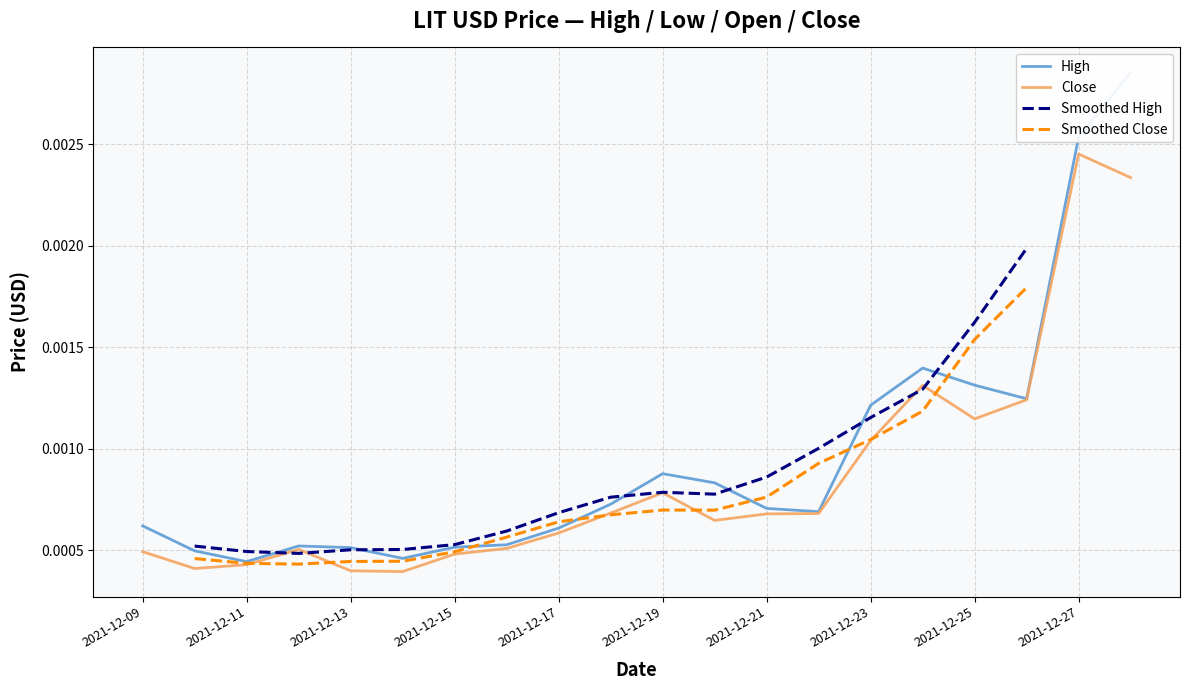

At which category does the chart reach its peak across all series?

2021-12-28